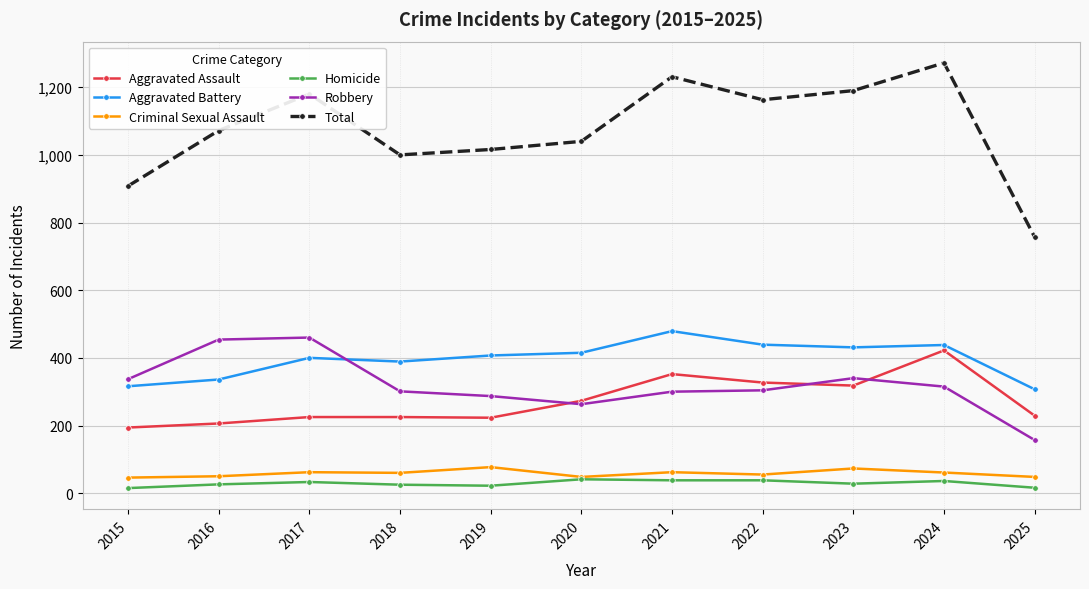

What is the value of the Robbery point at the 3rd from the left?

460